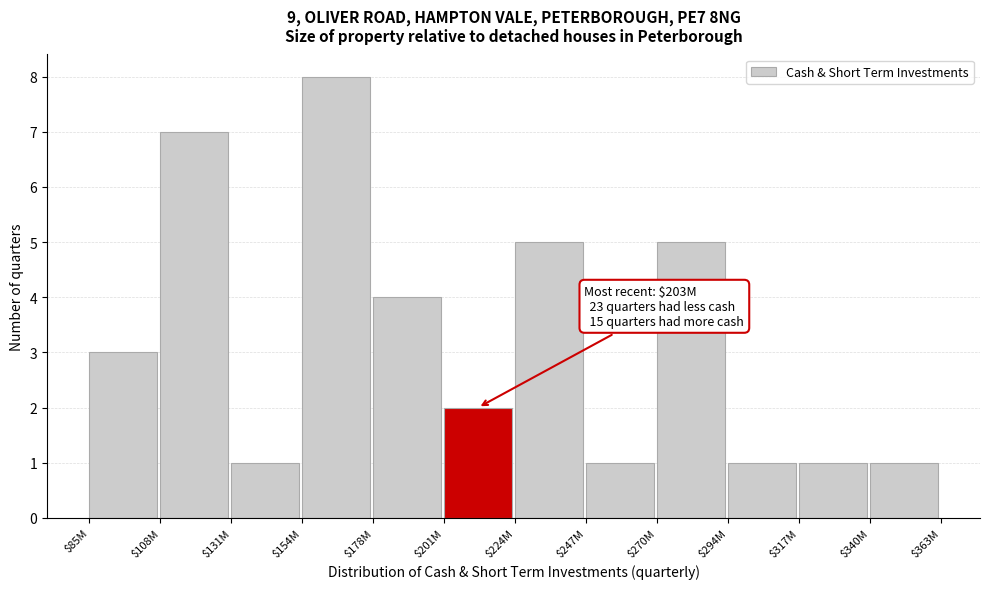

Reading left to right, transcribe all the data shown in this chart.

3	7	1	8	4	2	5	1	5	1	1	1